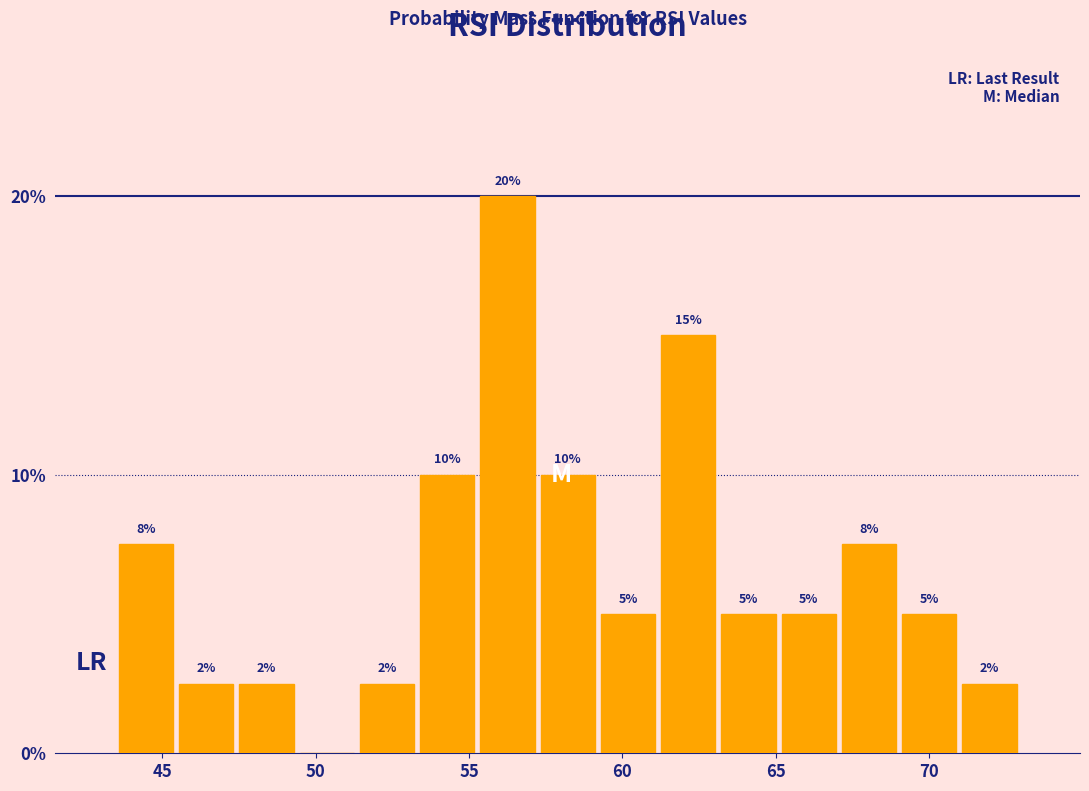

Around what value on the x-axis is the tallest bar? Give the approximate position of its centre, as read against the axis.

56.5